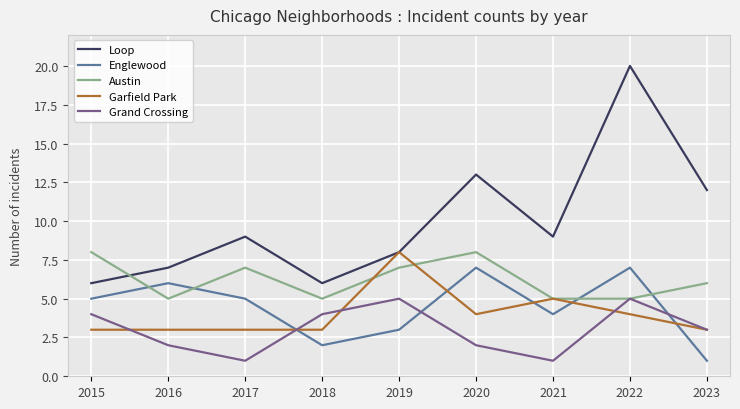

Reading right to left, list all the values displayed in this chart.

Loop: 2023=12	2022=20	2021=9	2020=13	2019=8	2018=6	2017=9	2016=7	2015=6
Englewood: 2023=1	2022=7	2021=4	2020=7	2019=3	2018=2	2017=5	2016=6	2015=5
Austin: 2023=6	2022=5	2021=5	2020=8	2019=7	2018=5	2017=7	2016=5	2015=8
Garfield Park: 2023=3	2022=4	2021=5	2020=4	2019=8	2018=3	2017=3	2016=3	2015=3
Grand Crossing: 2023=3	2022=5	2021=1	2020=2	2019=5	2018=4	2017=1	2016=2	2015=4